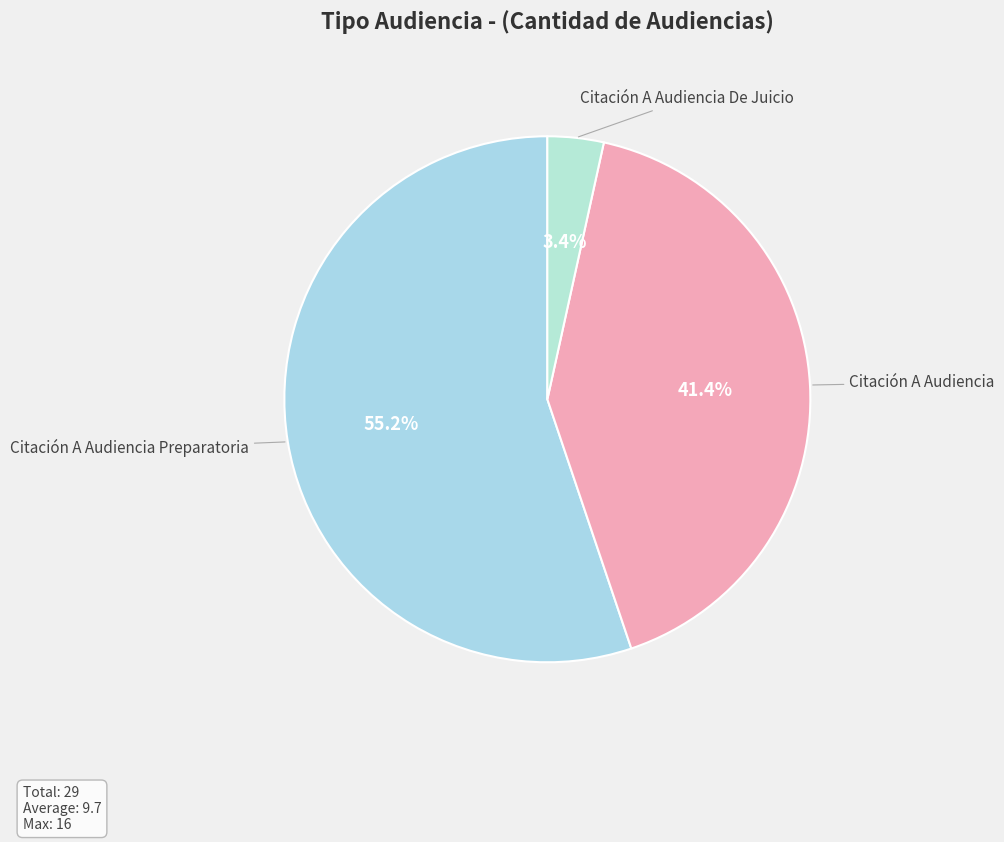

Which category has the biggest portion of the pie?

Citación A Audiencia Preparatoria